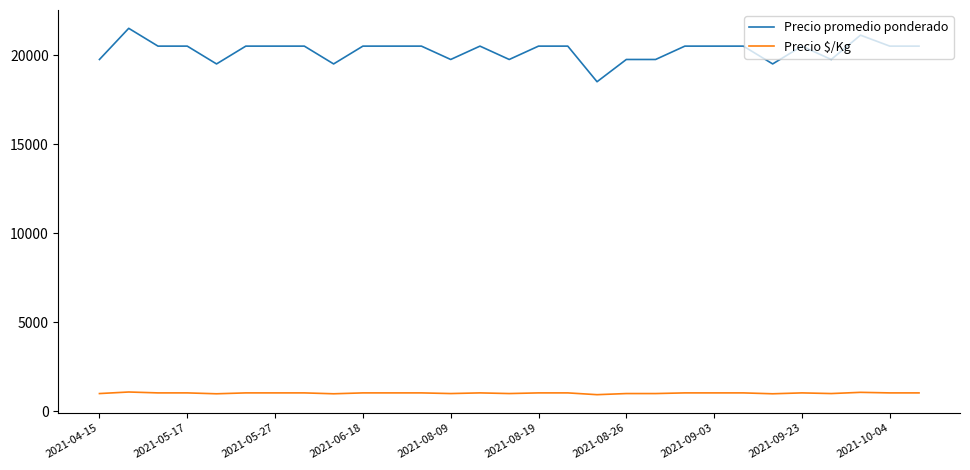

Which series has the largest total across all categories?

Precio promedio ponderado